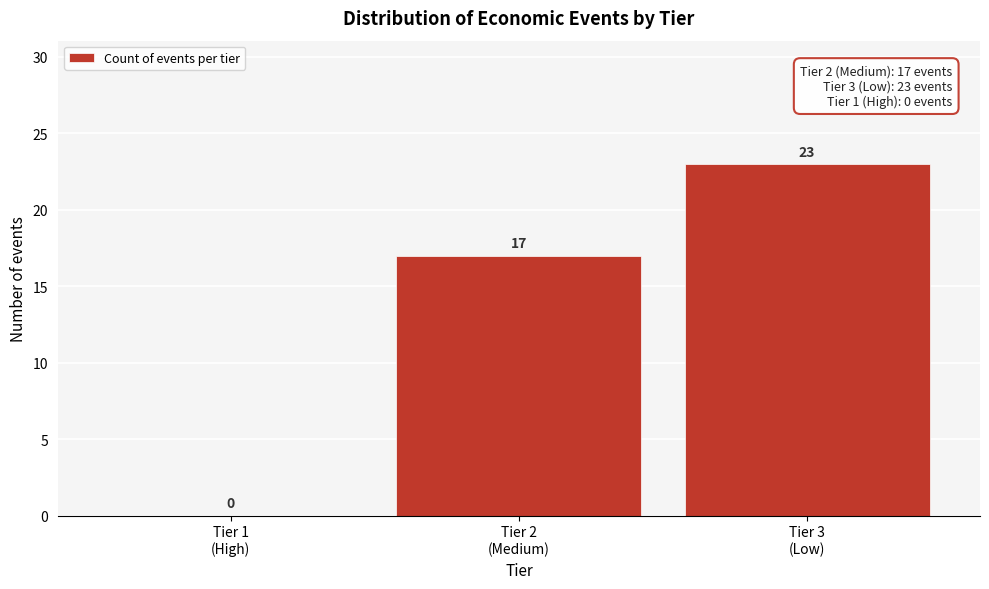

What is the sum of all values?

40